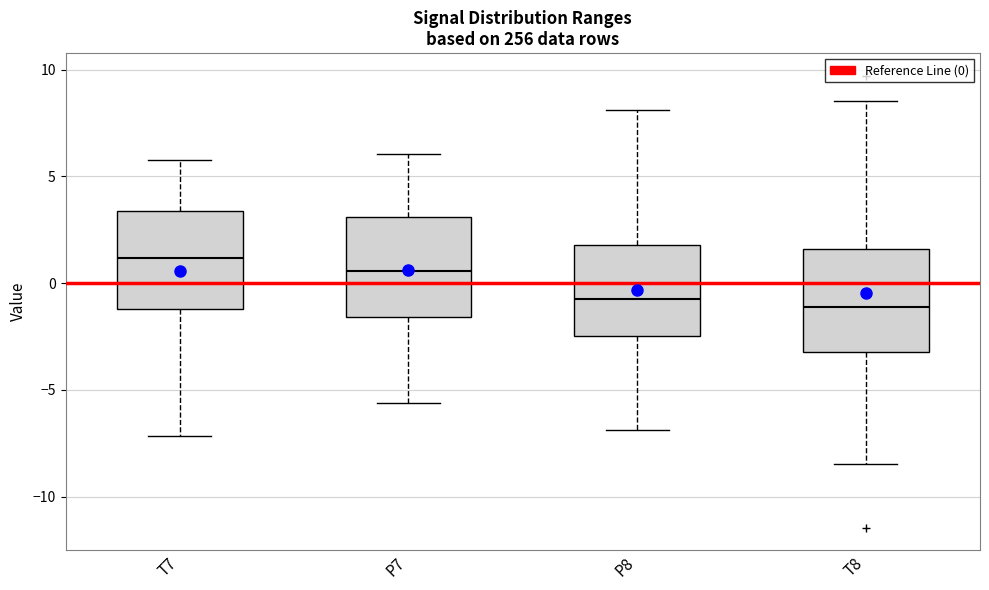

Where is the lower edge of the box for T7 on the y-axis? The values are not printed on the chart, so give them approximately, as read against the axis.

-1.0